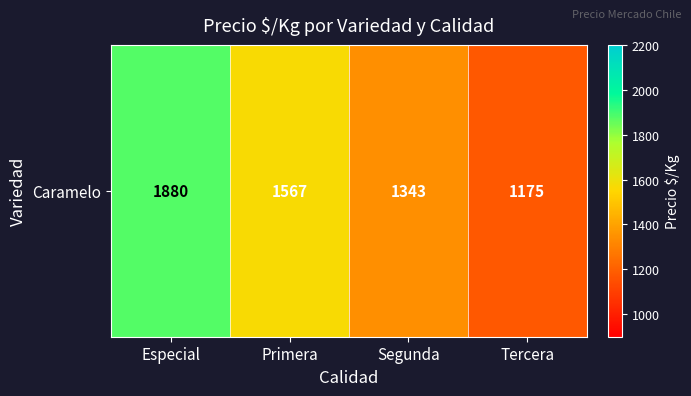

What is the sum of all values?

5965